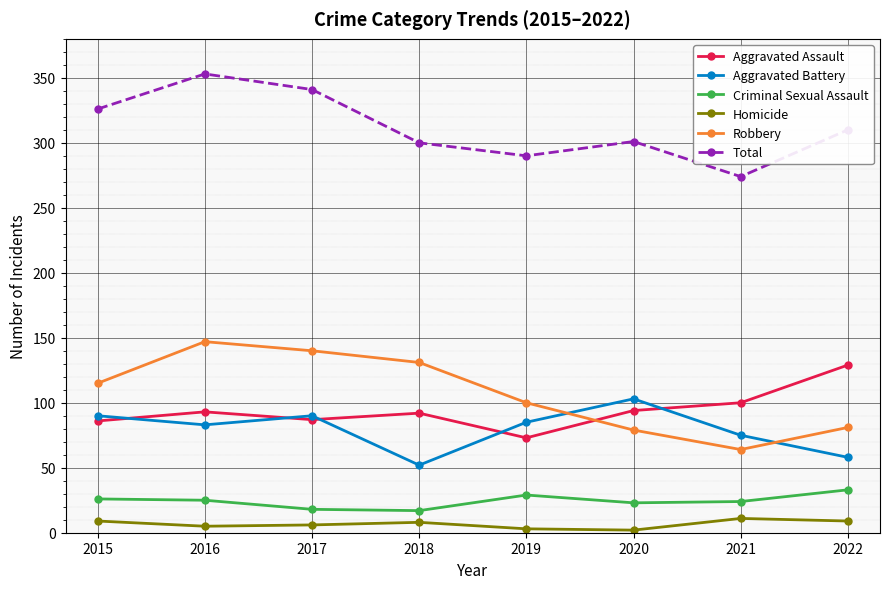

What is the value of the Homicide point at the 4th from the left?

8